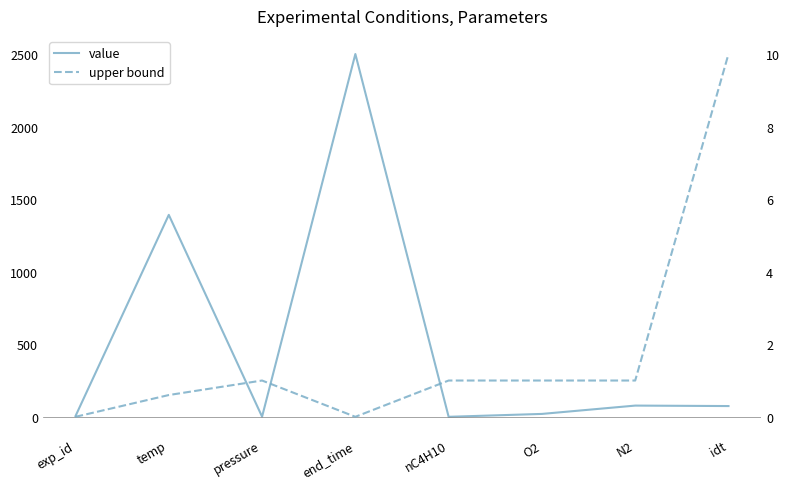

List the series in order of their overall mean, lowest first.

upper bound, value